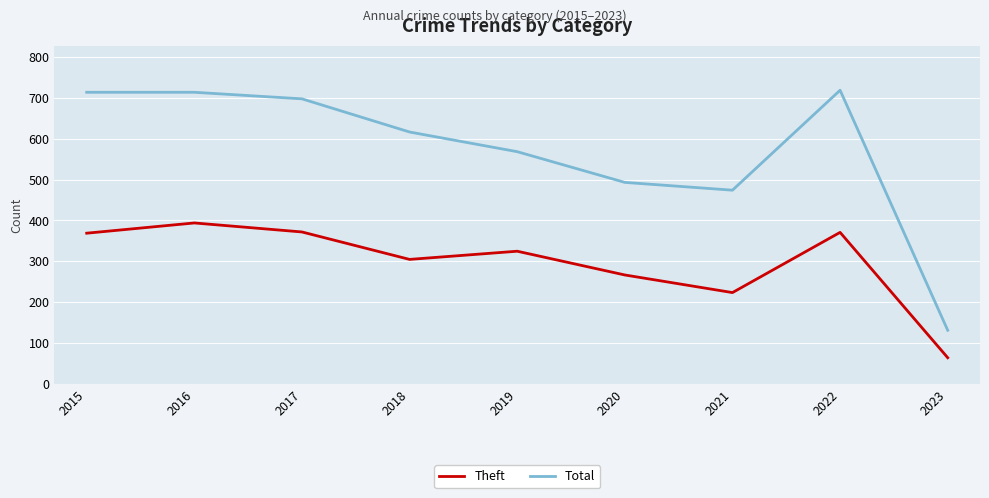

Where is Total nearest to the value 425?

2021